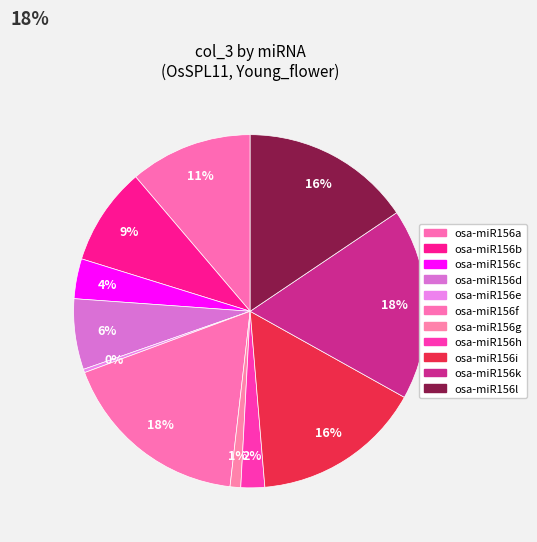

Is it true that osa-miR156b is 1% of the pie?

False